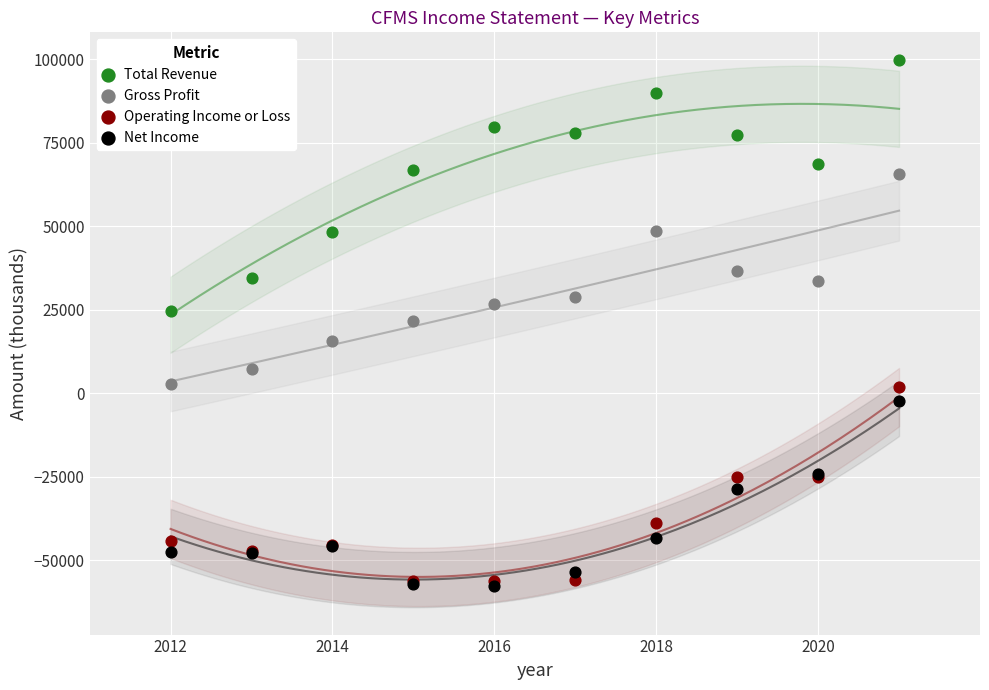

Which series reaches the maximum Y coordinate?

Total Revenue